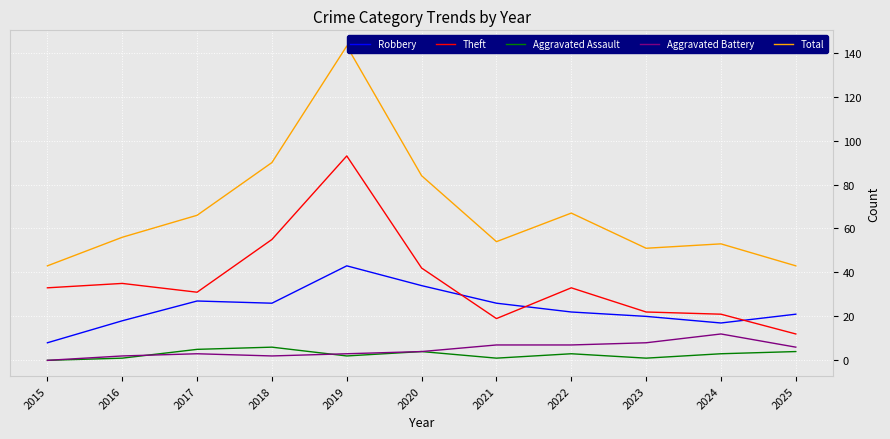

At how many categories does at least one series exceed 29?

11